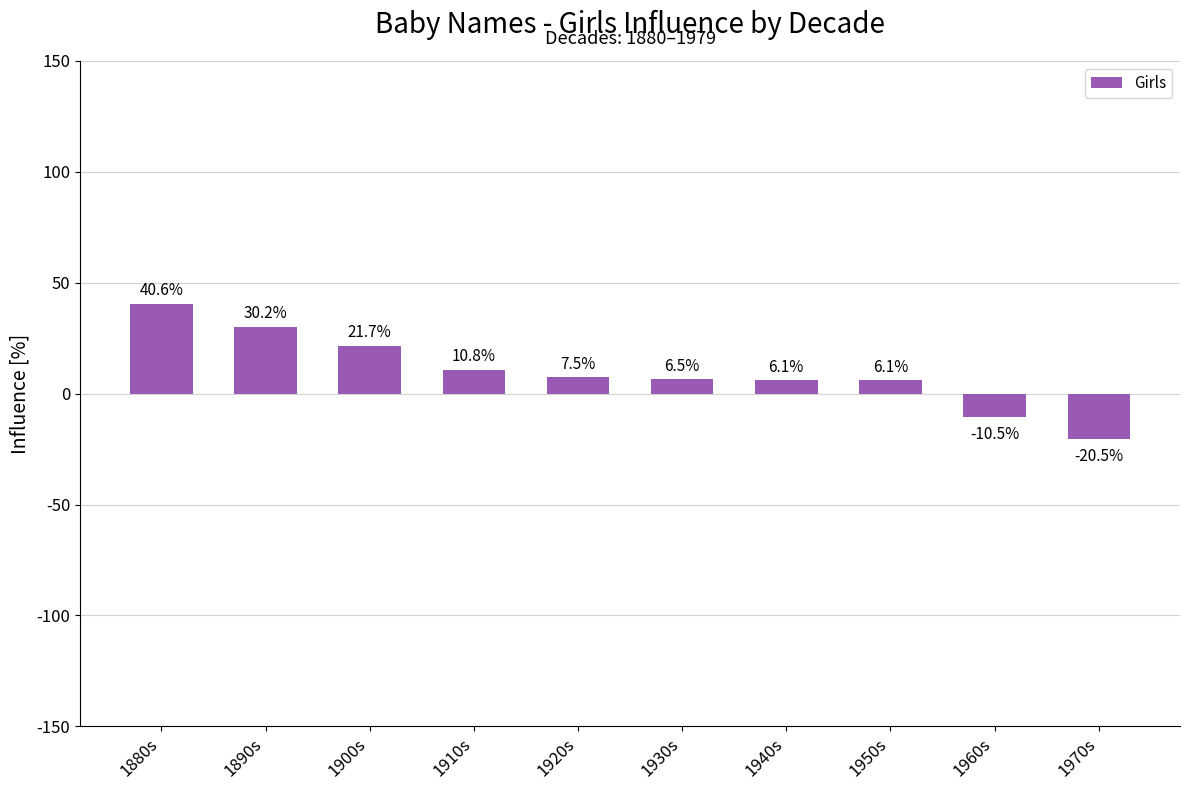

What is the difference between the values at 1930s and 1950s?

0.4